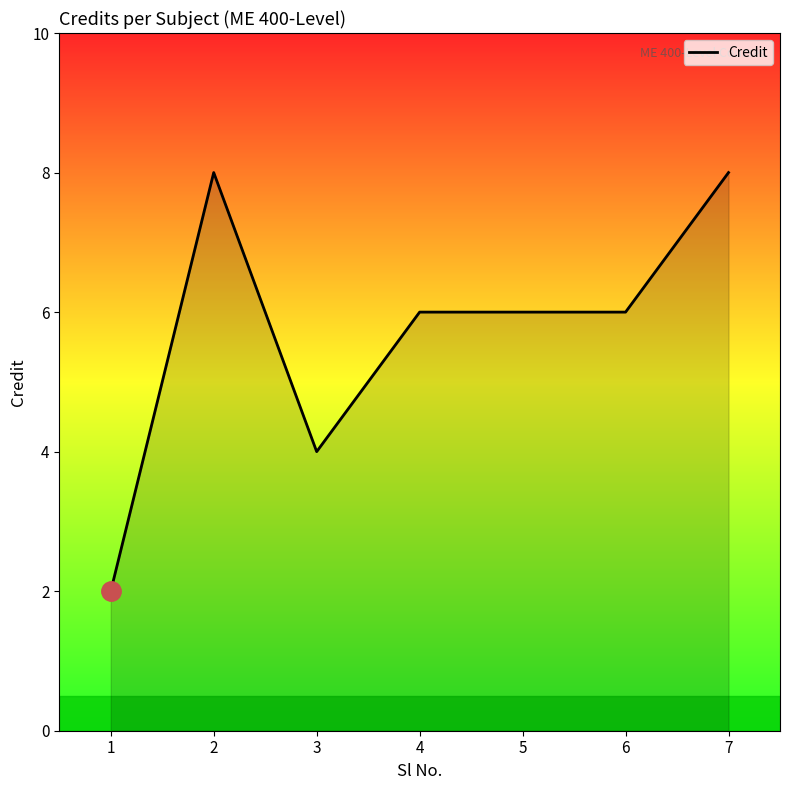

True or false: the data has more than 0 interior local peaks.

True